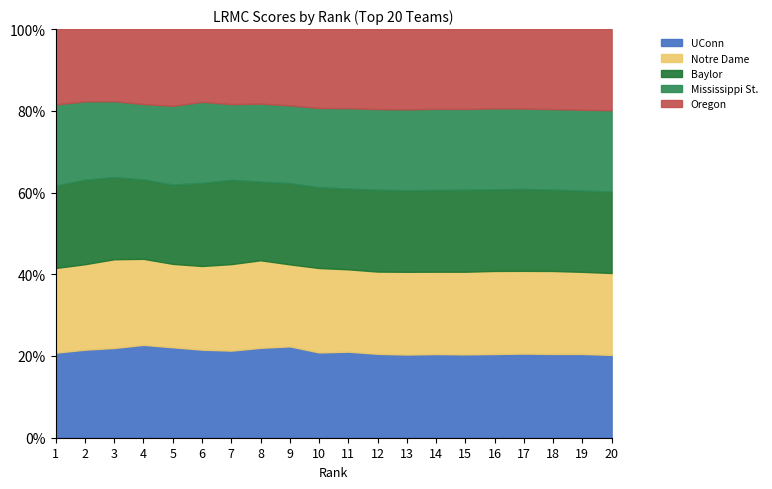

How many series are shown in this chart?

5